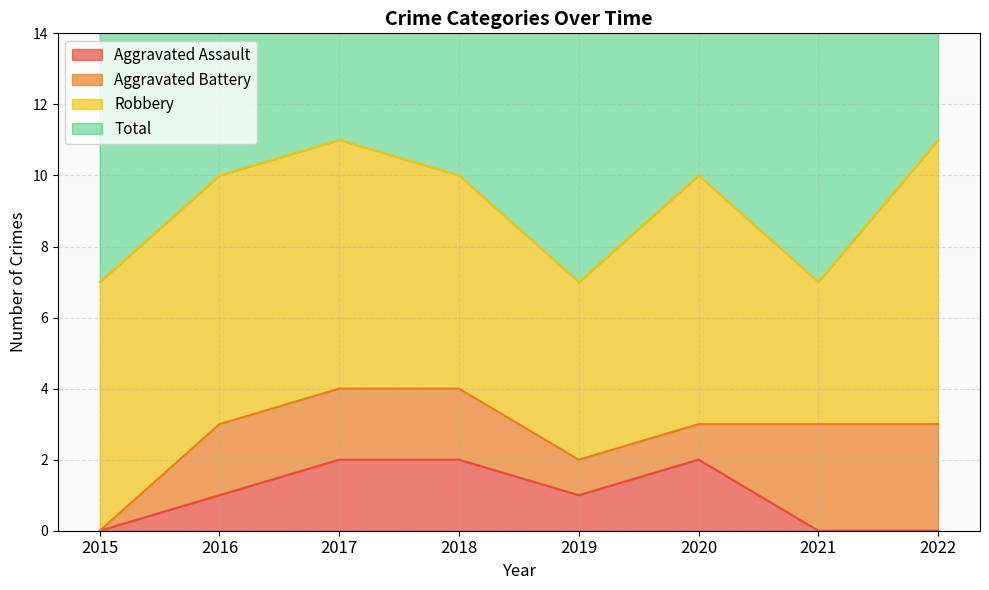

What is the difference between the Total values at 2016 and 2019?

3